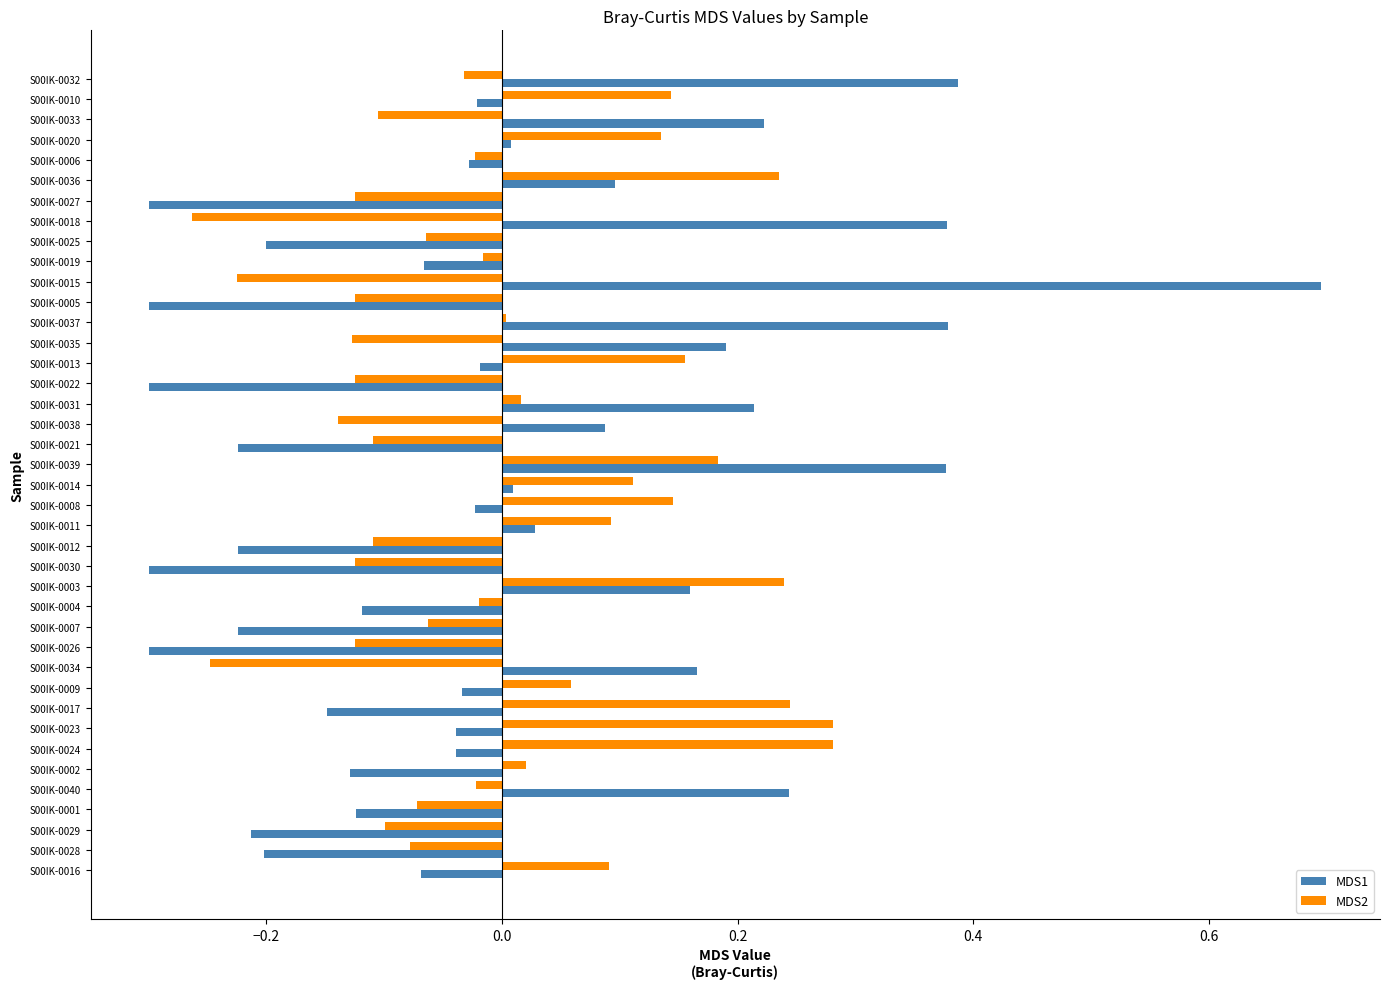

Is the value of MDS2 at S00IK-0024 greater than the value of MDS1 at S00IK-0033?

Yes